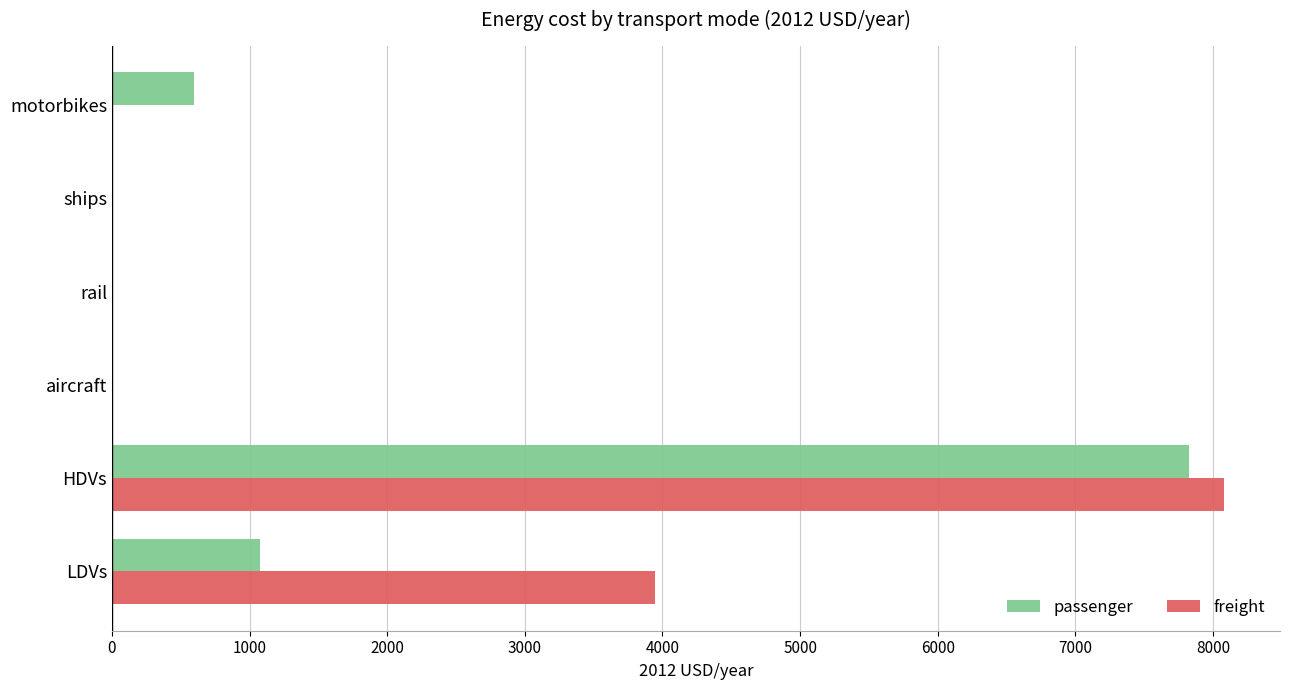

At which label does freight reach its peak?

HDVs